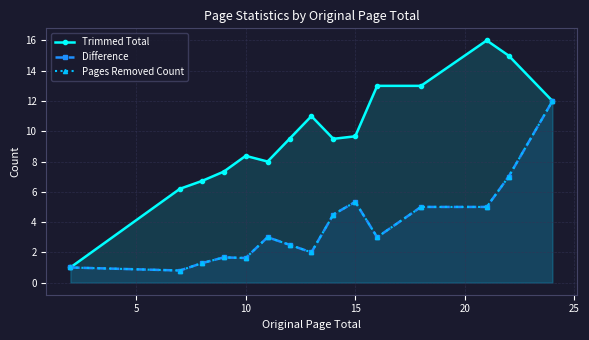

Where is the first local maximum for Trimmed Total?

10